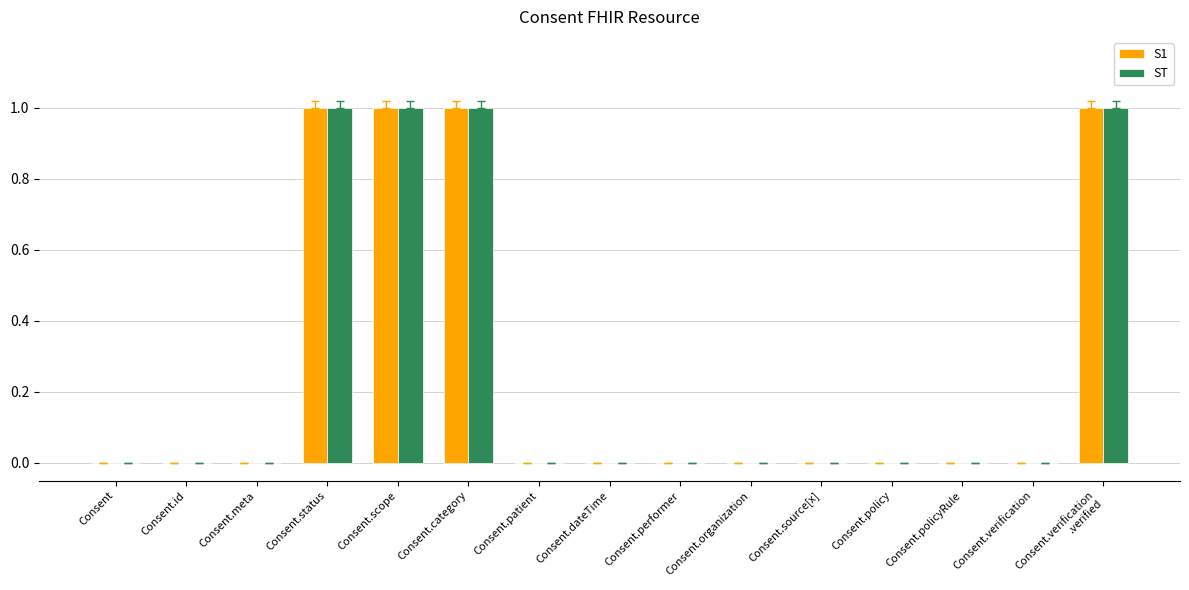

What is the maximum value for ST?

1